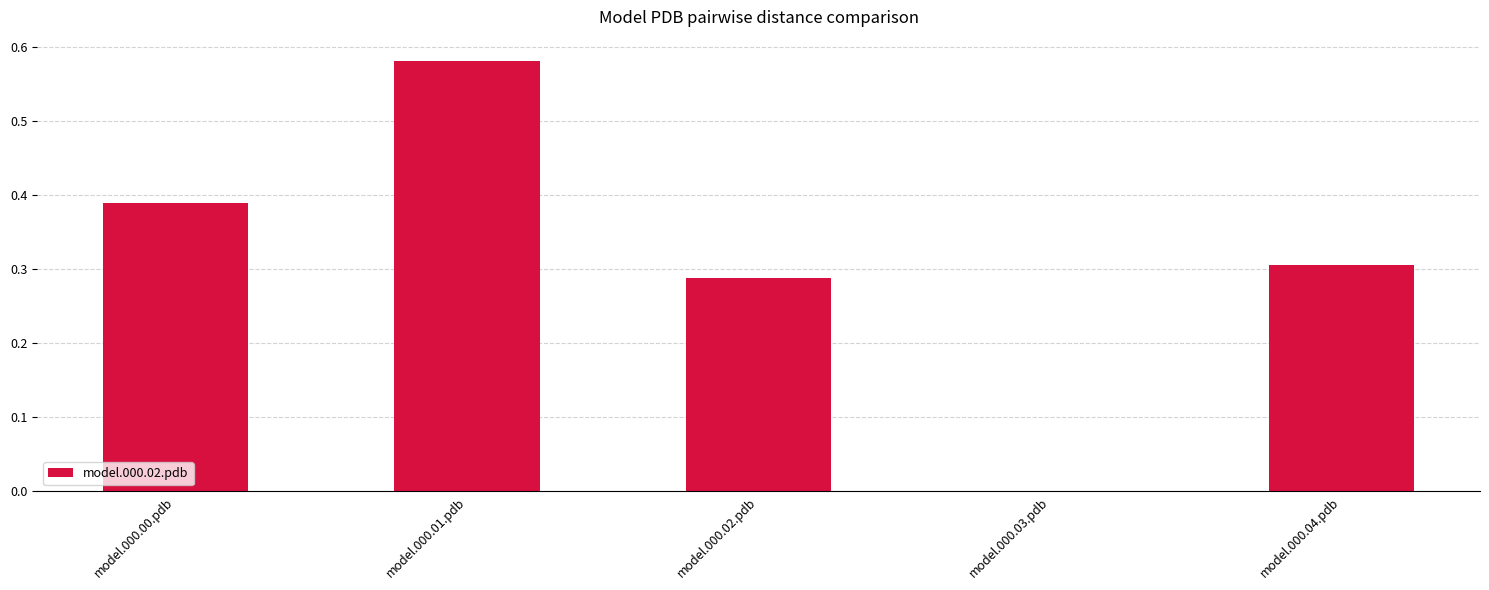

Which category has the highest value across all series?

model.000.01.pdb